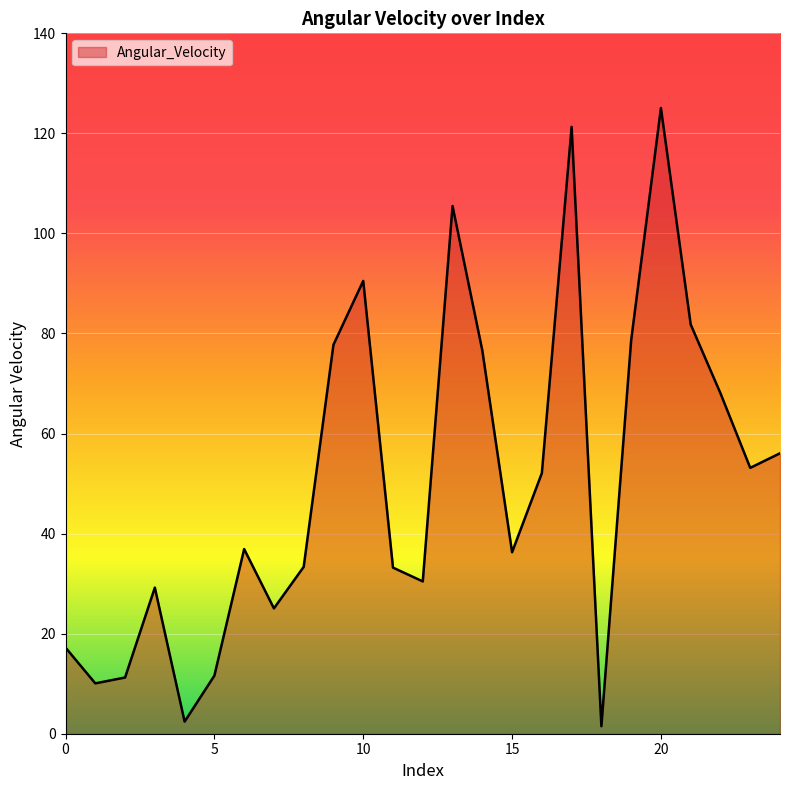

How many lines are shown in the chart?

1